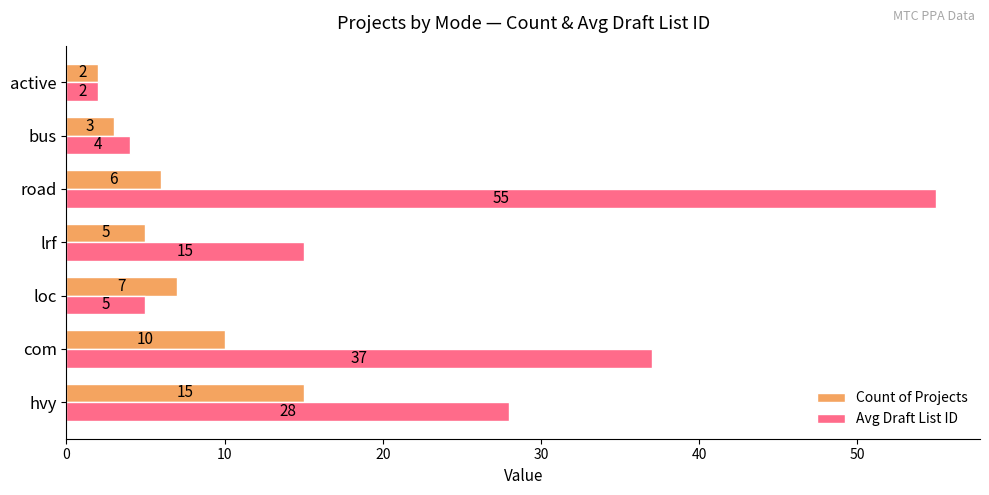

Which series has the widest spread of values?

Avg Draft List ID